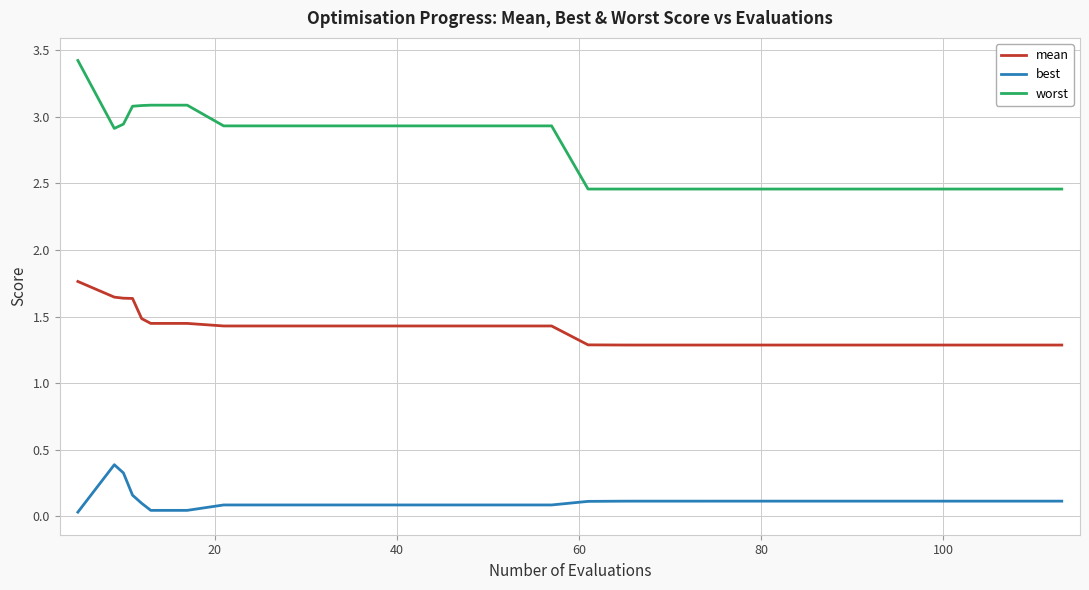

What is the lowest value of the mean series?

1.3